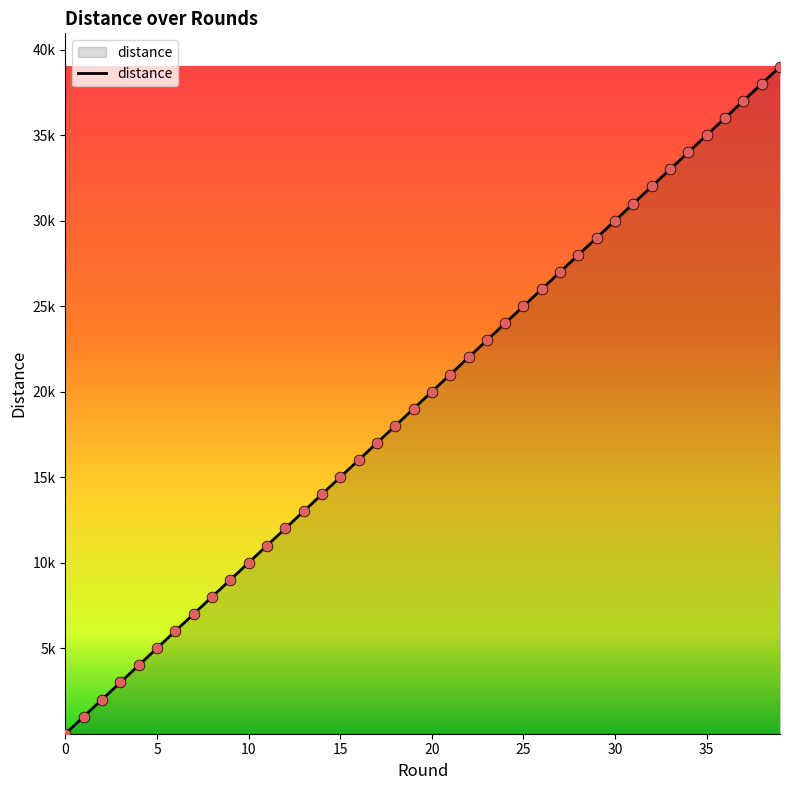

Is this an area chart (filled region under the line)?

Yes